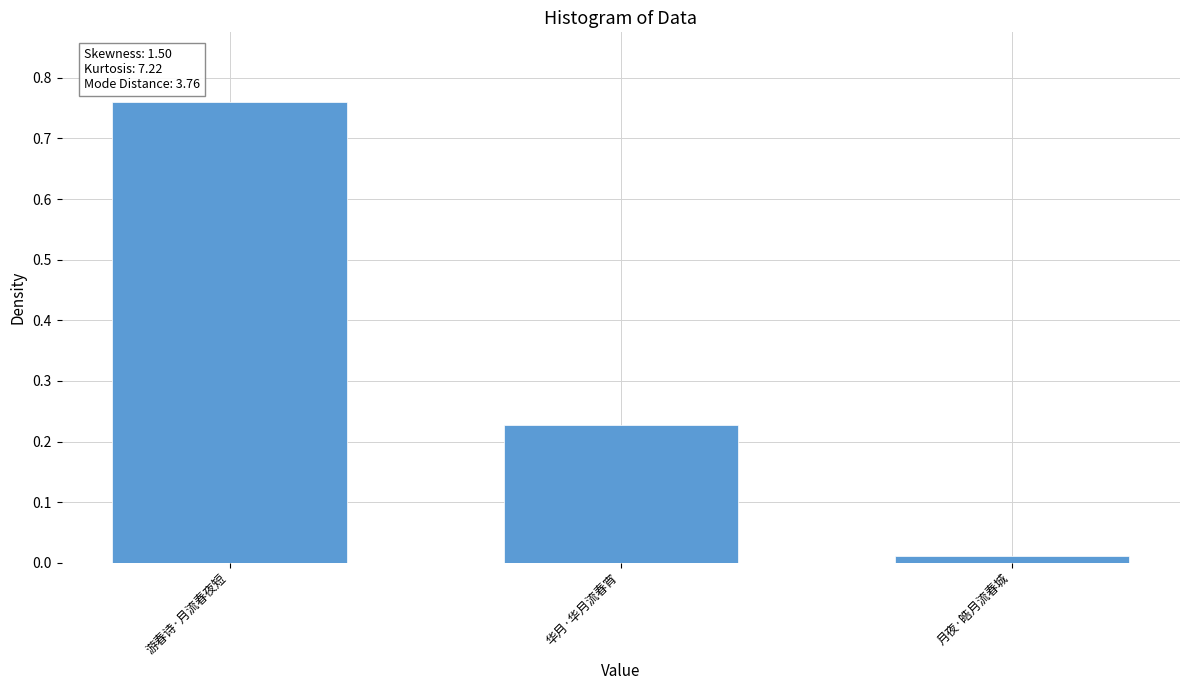

What is the label of the 1st bar from the right?

月夜·皓月流春城